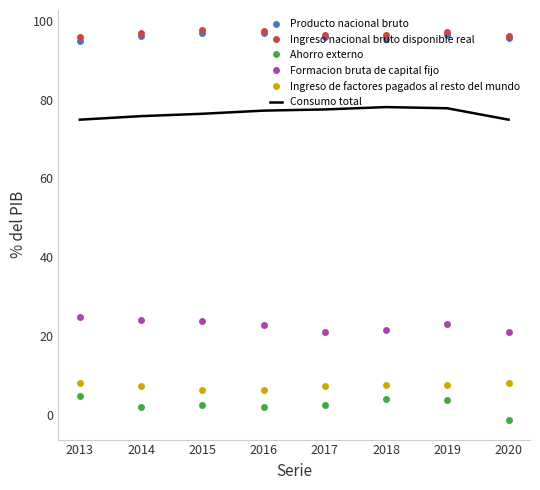

What is the difference between the second highest and second lowest values in the Ingreso de factores pagados al resto del mundo series?

1.7